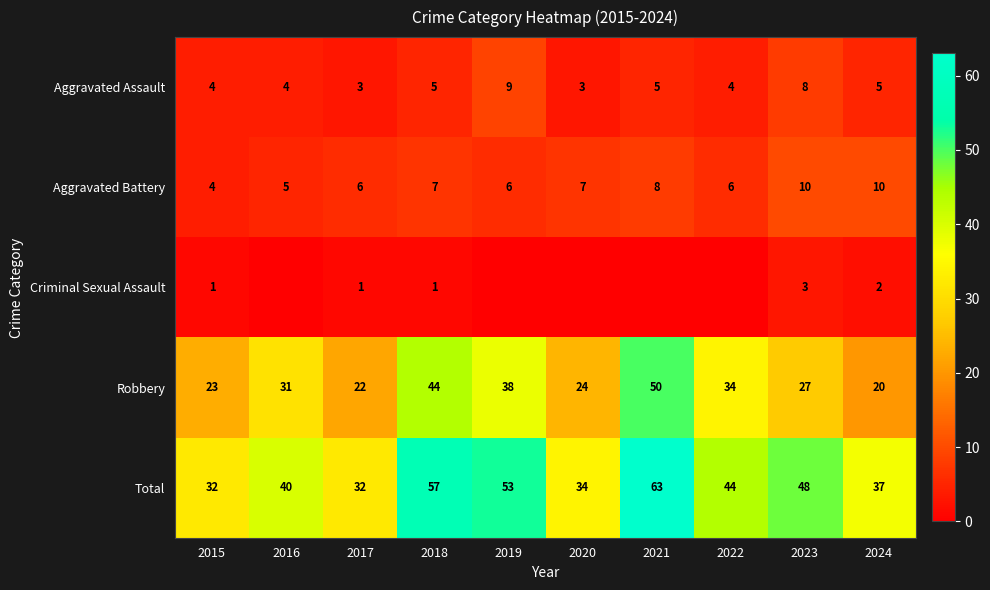

What is the sum of the Aggravated Battery values at 2016 and 2024?

15